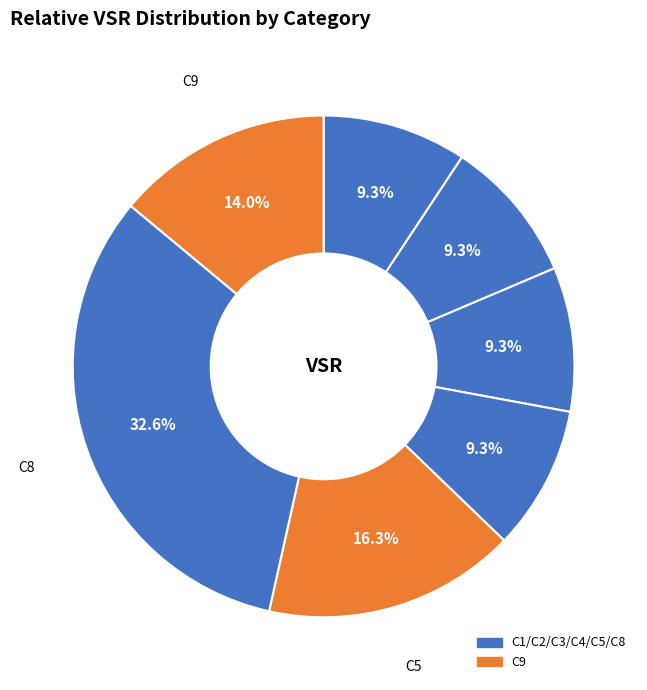

How many slices are in this pie chart?

7